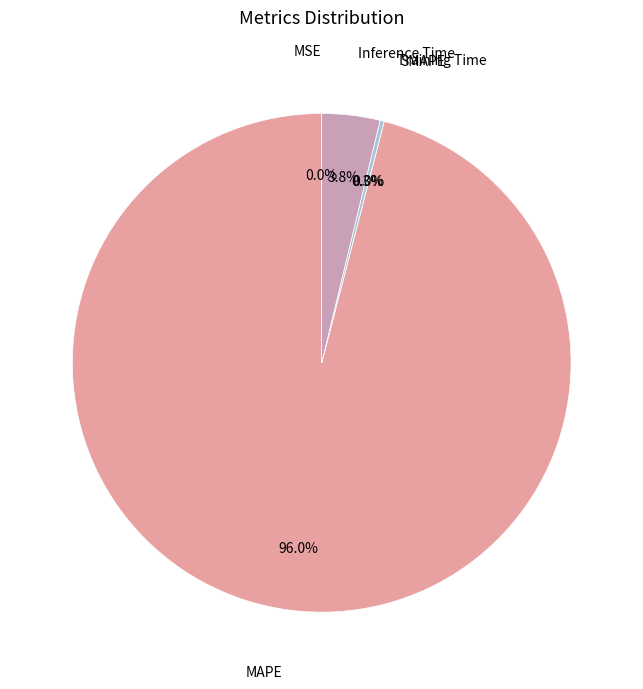

Which category has the biggest portion of the pie?

MAPE